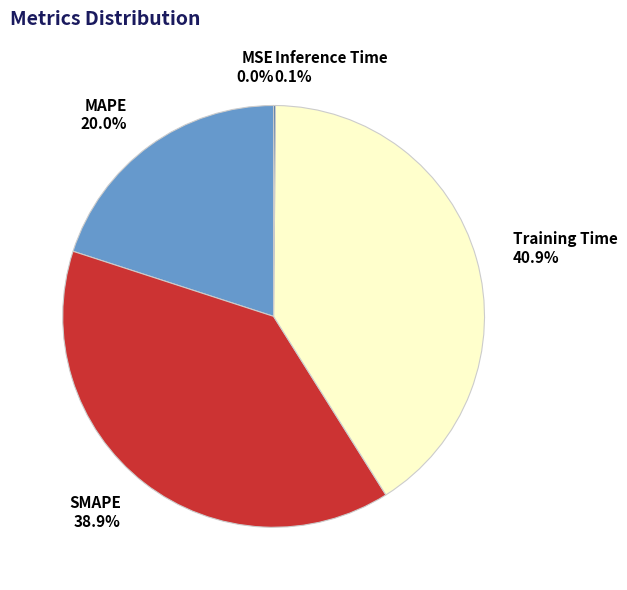

Is SMAPE the majority of the pie?

No